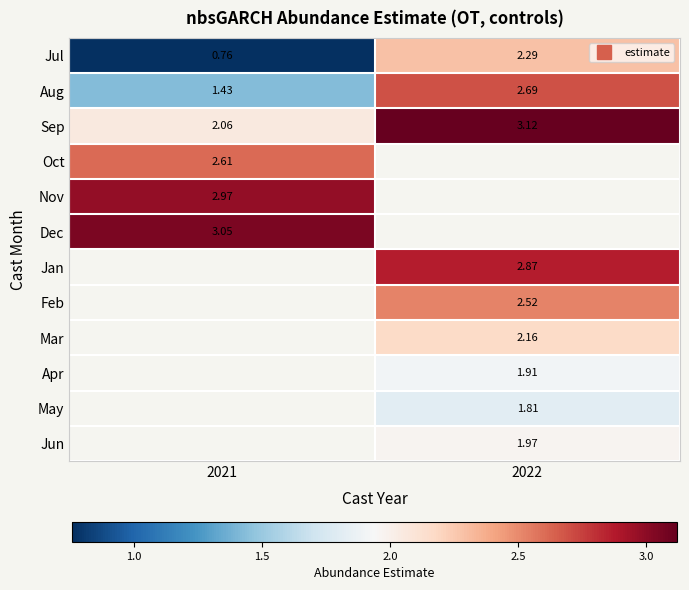

True or false: Dec has a value of 3.1 at 2021.

True